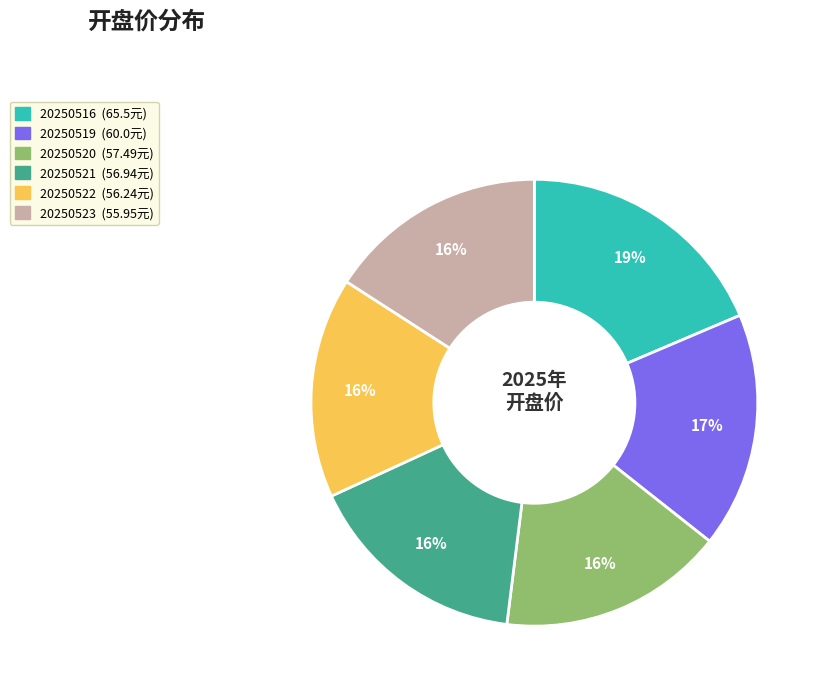

What is the largest slice in the pie chart?

20250516